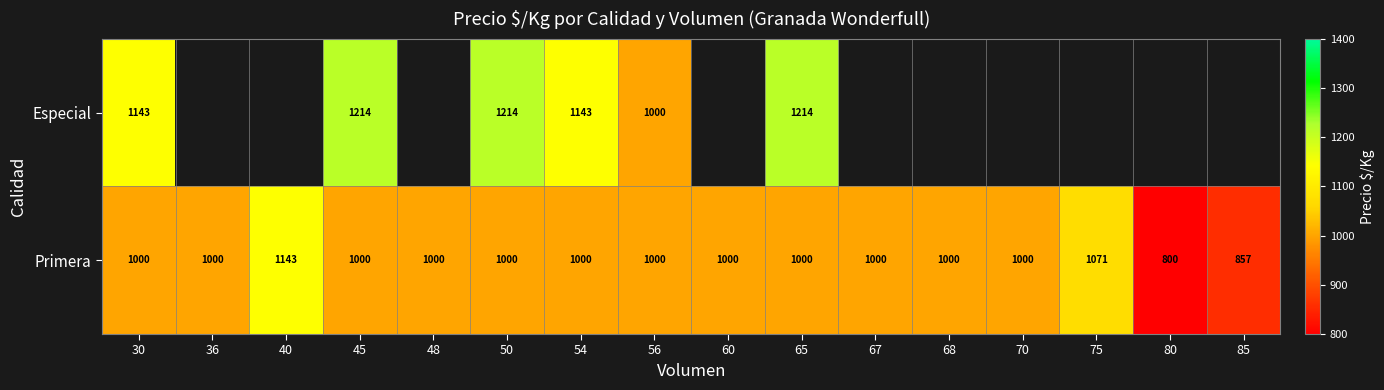

What is the difference between the highest and lowest values at 45?

214